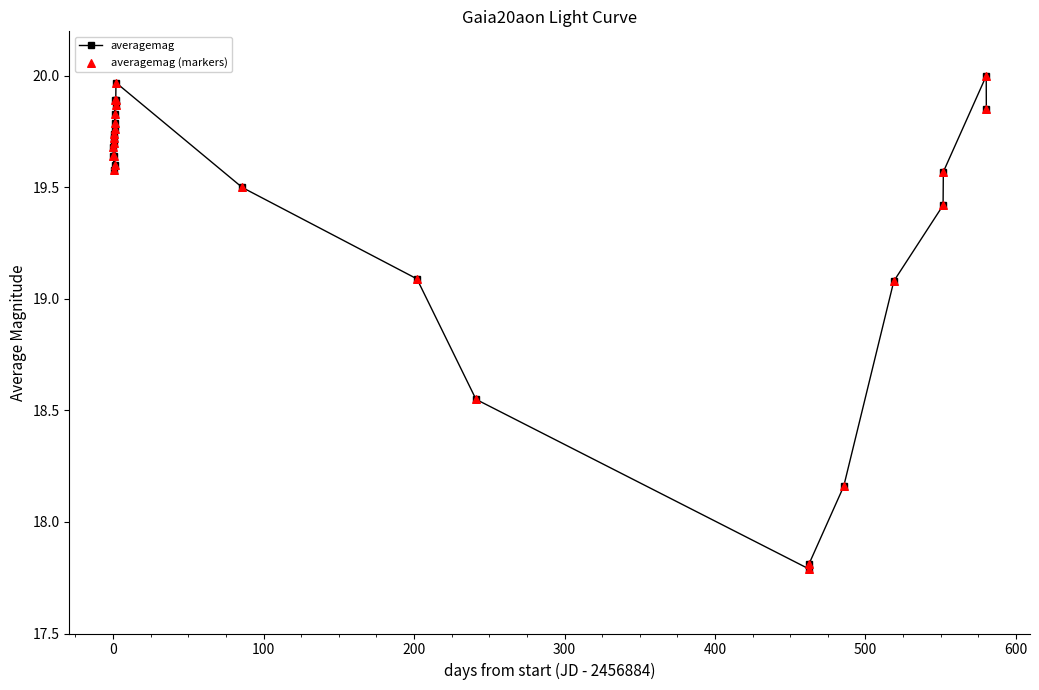

True or false: the data has more than 1 interior local peaks.

True